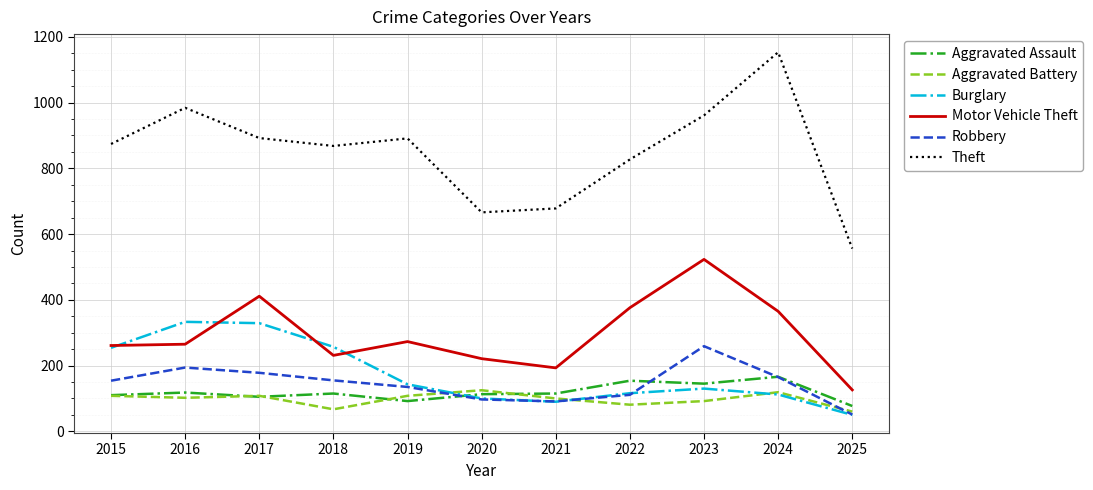

Between 2022 and 2024, which series saw the biggest shift?

Theft